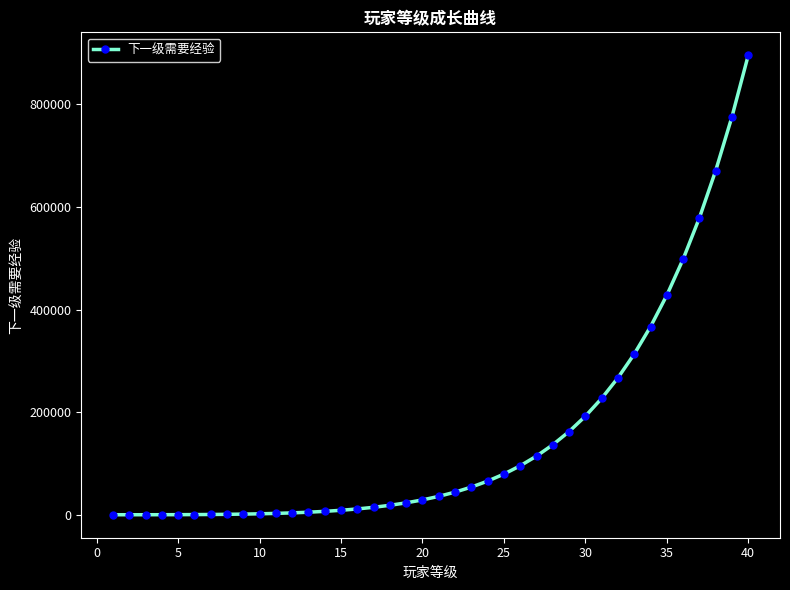

What is the sum of all values?

6130084.4